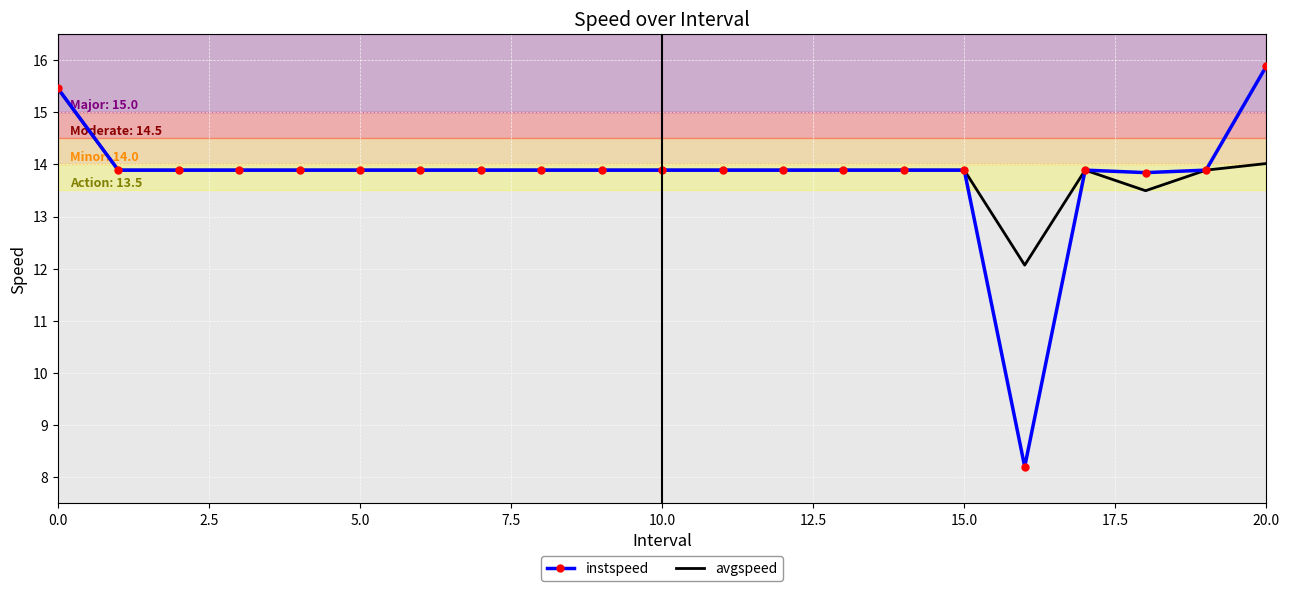

Which series has the largest range (max minus min)?

instspeed